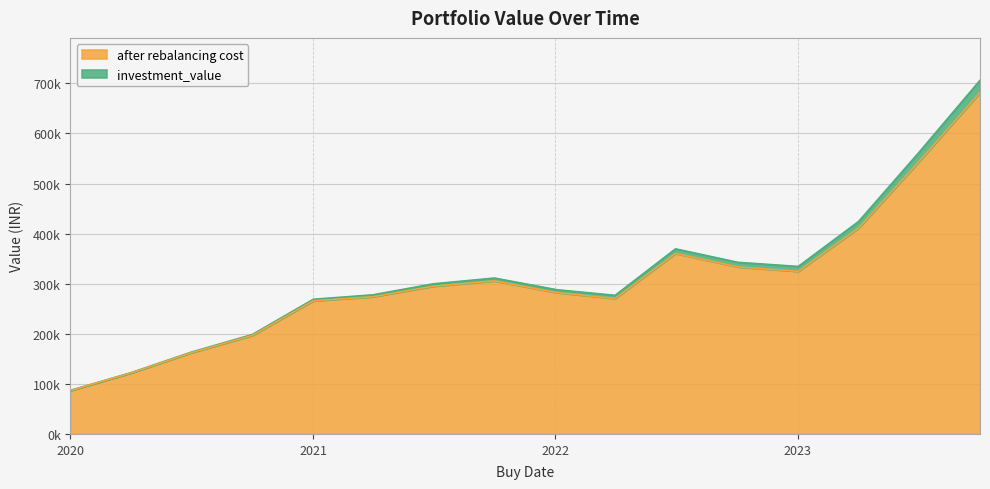

How many lines are shown in the chart?

2